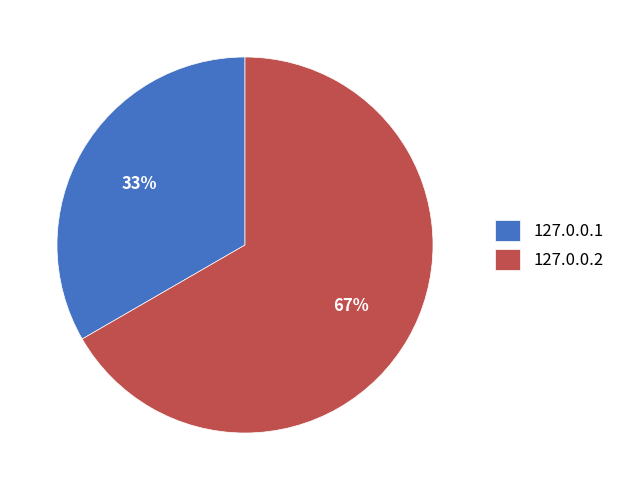

Combined, do 127.0.0.2 and 127.0.0.1 account for over 50%?

Yes